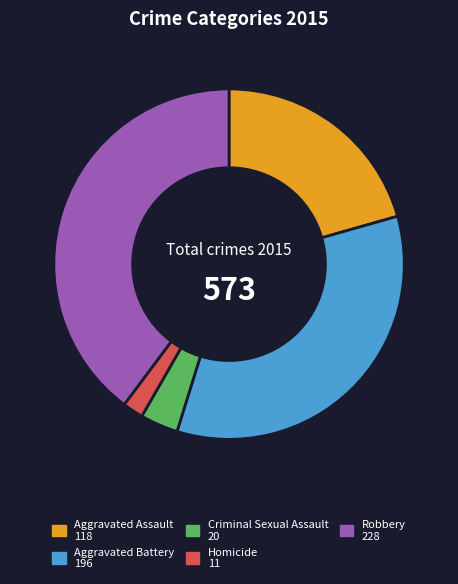

Is Criminal Sexual Assault the majority of the pie?

No